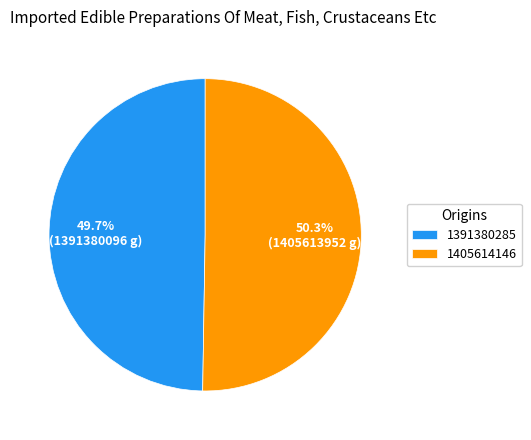

True or false: 1405614146 accounts for 50% of the total.

True